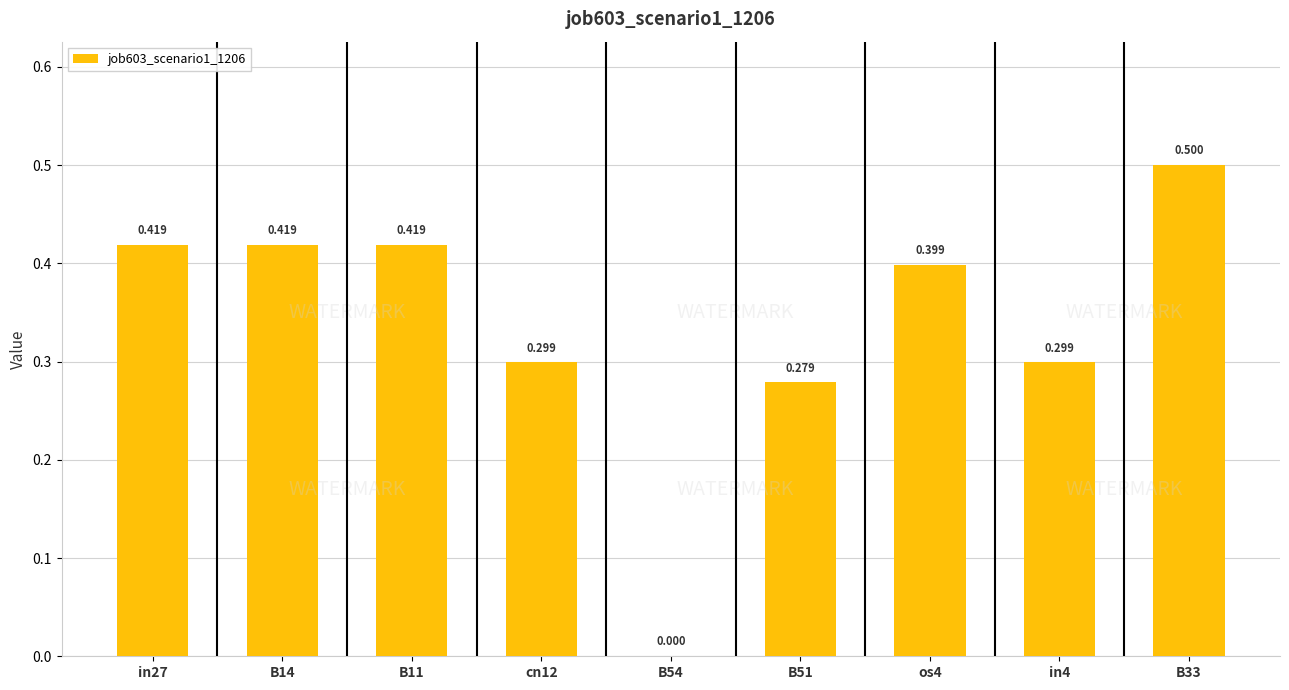

What is the average value?

0.3